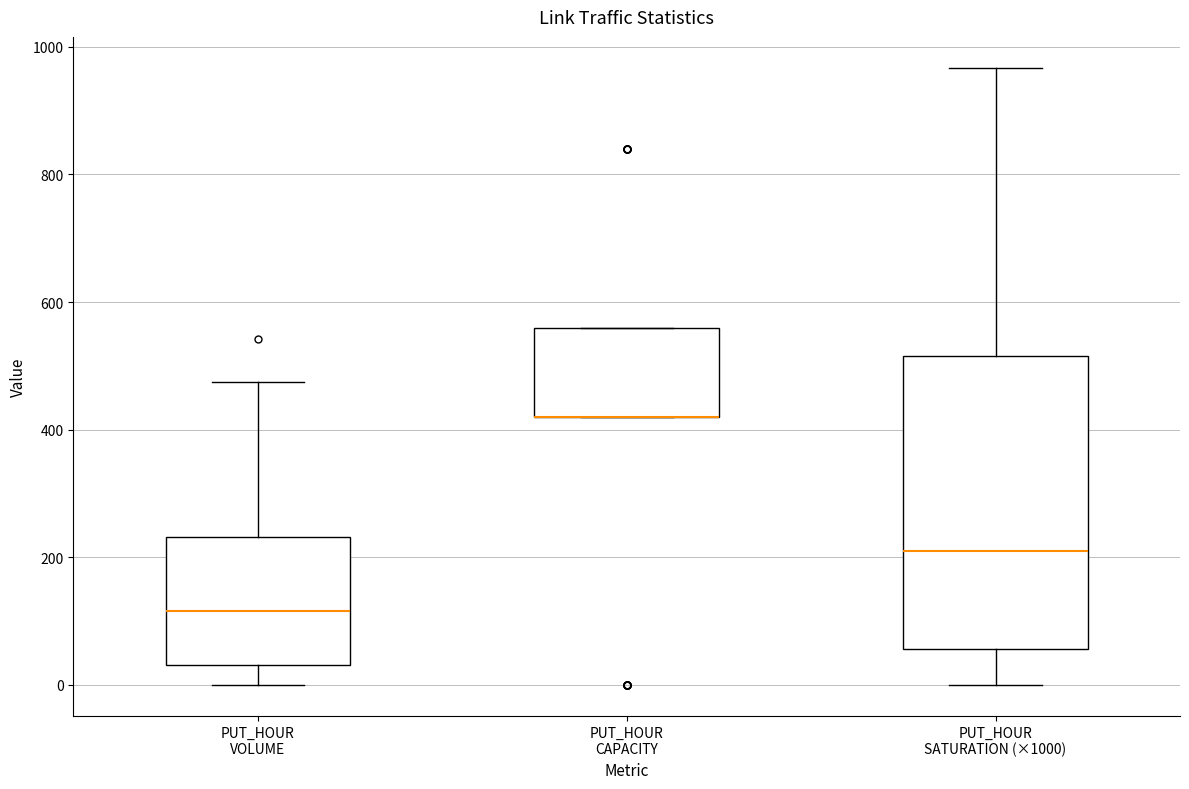

Which box is the tallest, from its lower edge to its upper edge?

PUT_HOUR SATURATION (×1000)